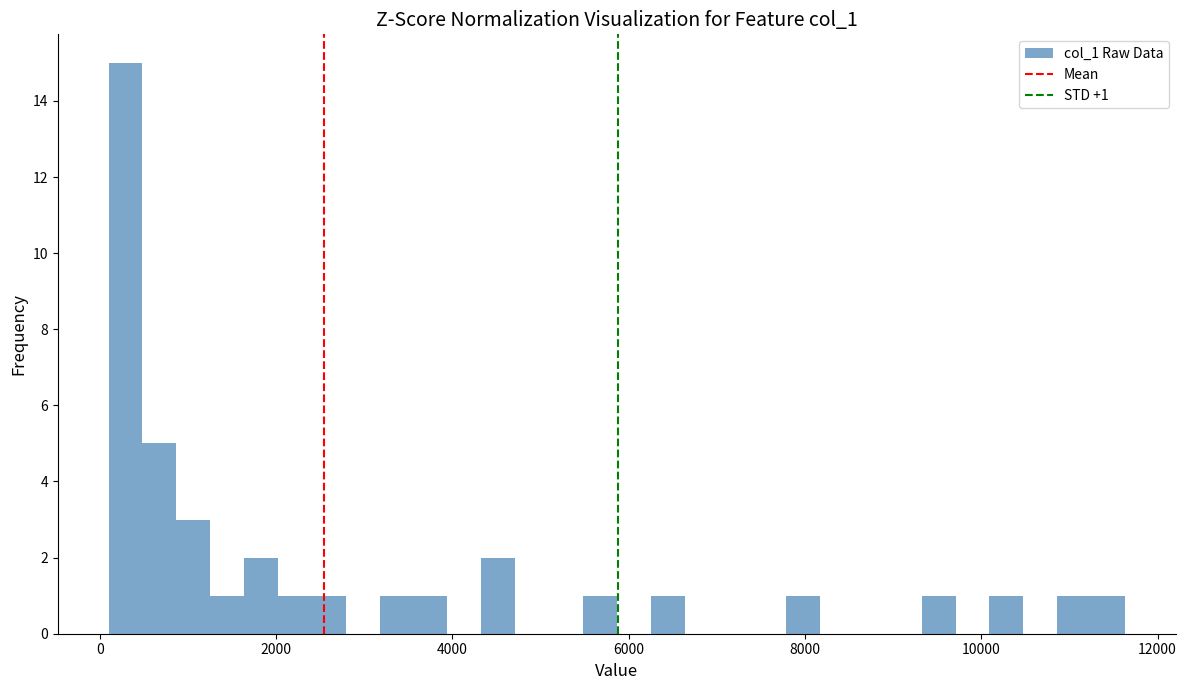

Read against the x-axis, roughly where is the centre of the tallest bar?

200